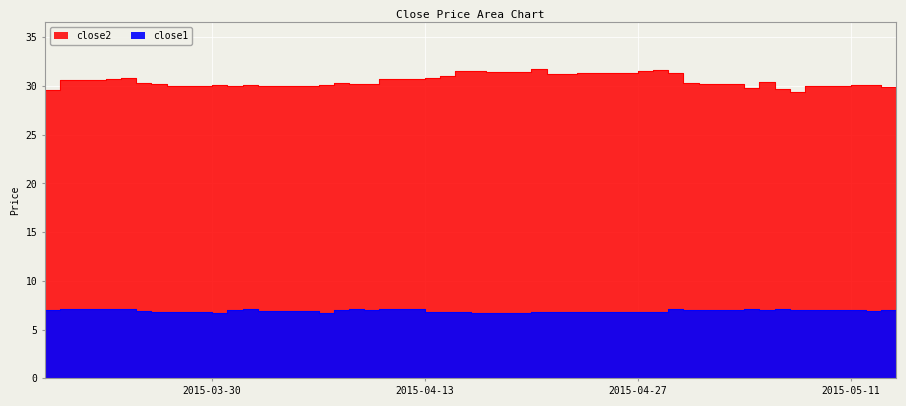

In close2, how many points are lower than both neighbors (excluding endpoints)?

9